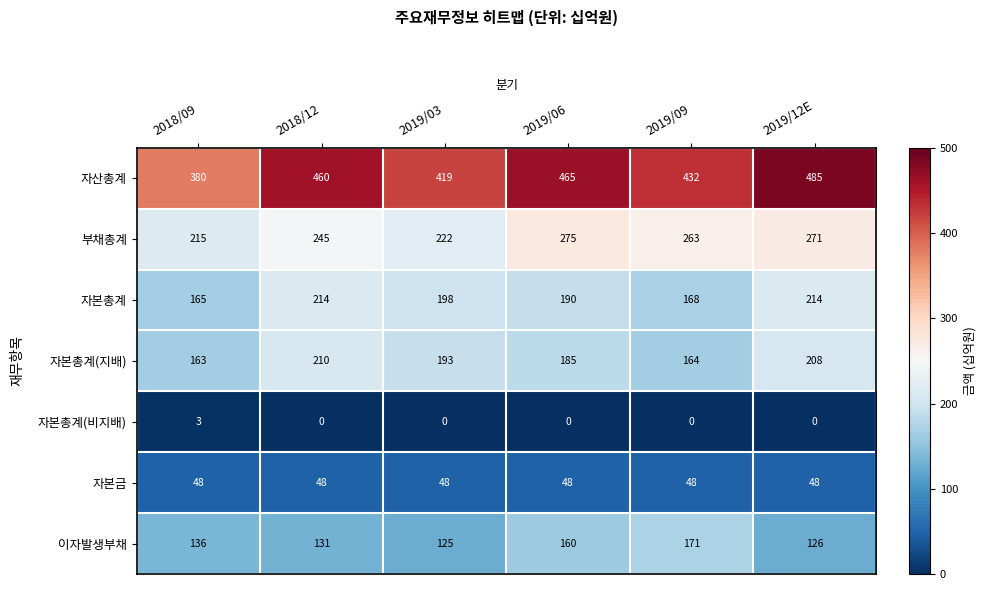

At 2019/09, list the series in order from smallest to largest.

자본총계(비지배), 자본금, 자본총계(지배), 자본총계, 이자발생부채, 부채총계, 자산총계